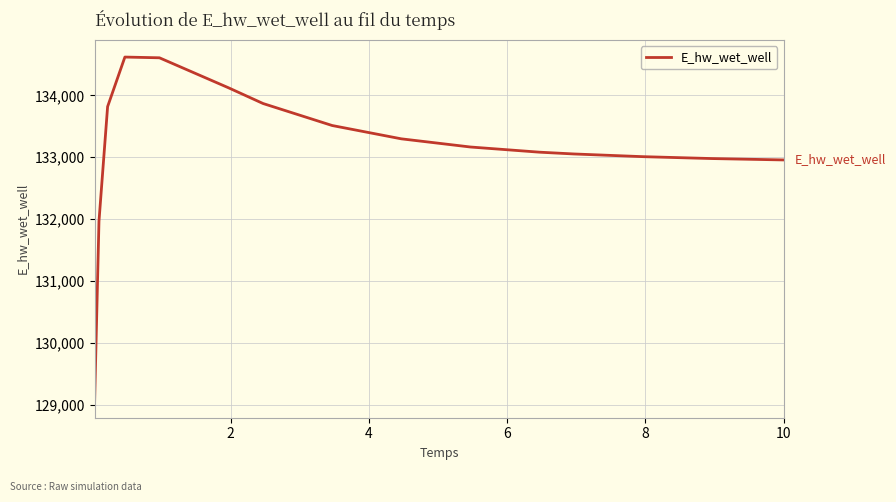

What is the minimum value shown in the chart?

129067.2